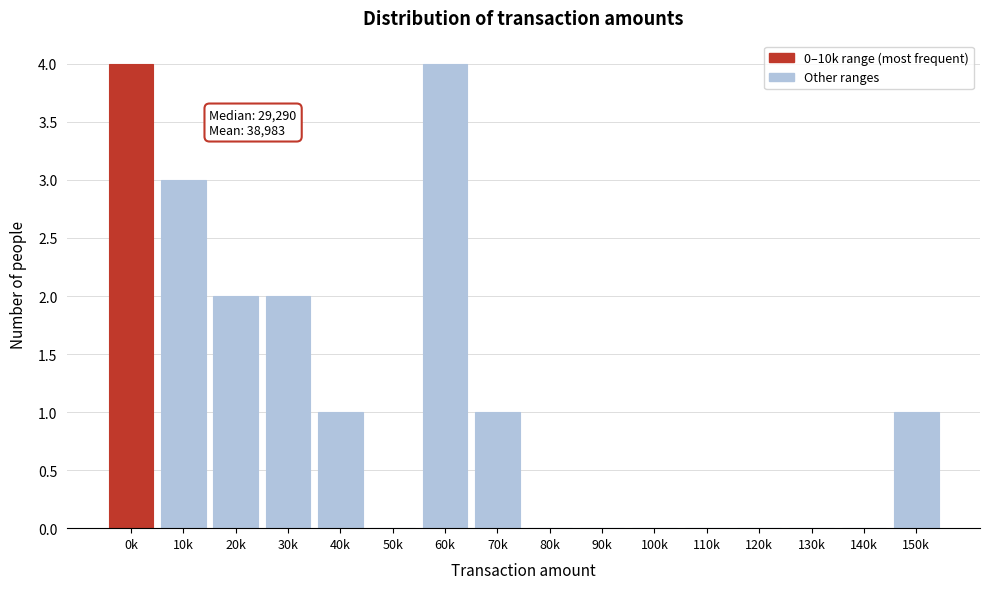

Reading right to left, extract all data points from this chart.

150k=1	140k=0	130k=0	120k=0	110k=0	100k=0	90k=0	80k=0	70k=1	60k=4	50k=0	40k=1	30k=2	20k=2	10k=3	0k=4